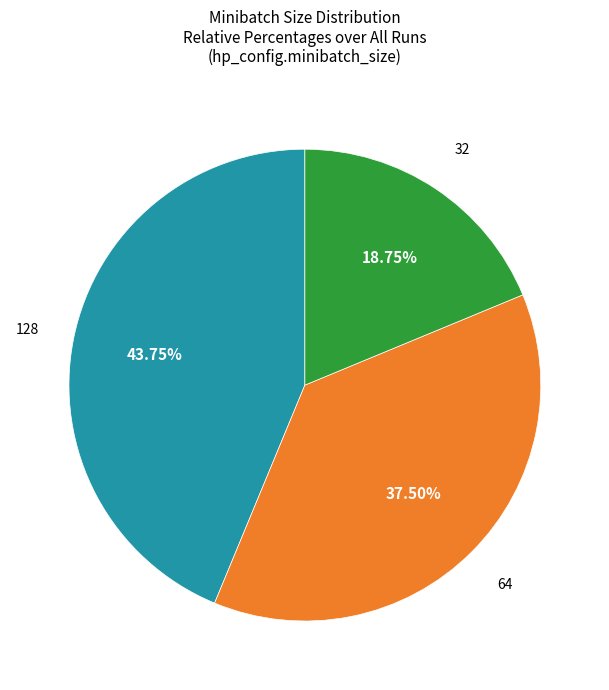

Is there any slice that represents more than half of the pie?

No